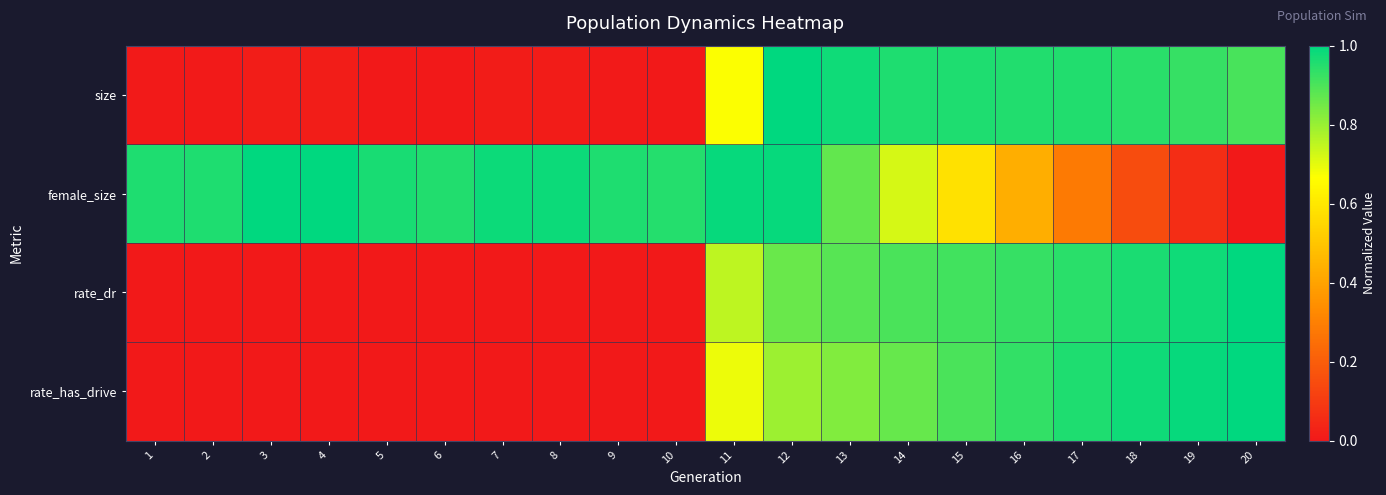

What is the spread (max minus min) of values at 14?

0.2